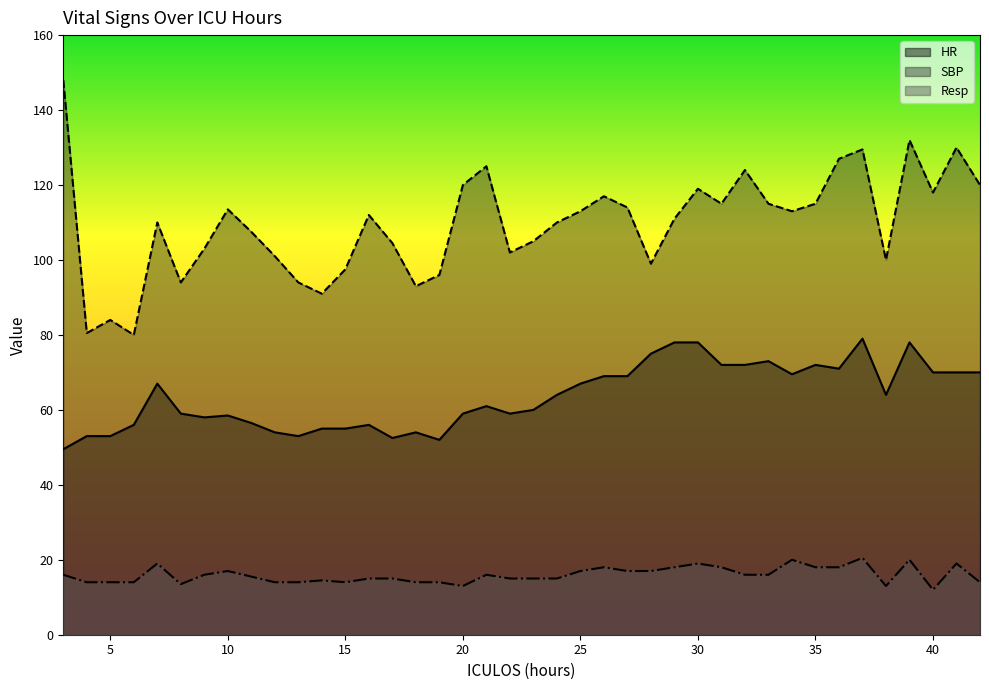

Rank the categories by Resp value from highest to lowest.

37, 34, 39, 7, 30, 41, 26, 29, 31, 35, 36, 10, 25, 27, 28, 3, 9, 21, 32, 33, 11, 16, 17, 22, 23, 24, 14, 4, 5, 6, 12, 13, 15, 18, 19, 42, 8, 20, 38, 40